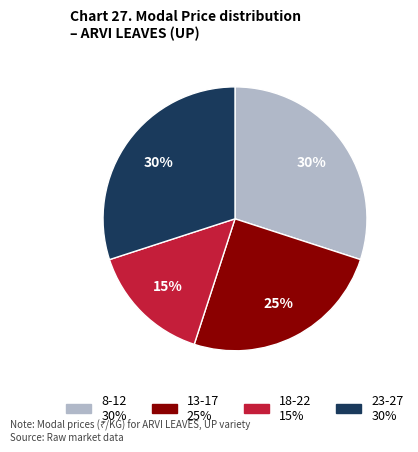

Does any single category account for the majority?

No